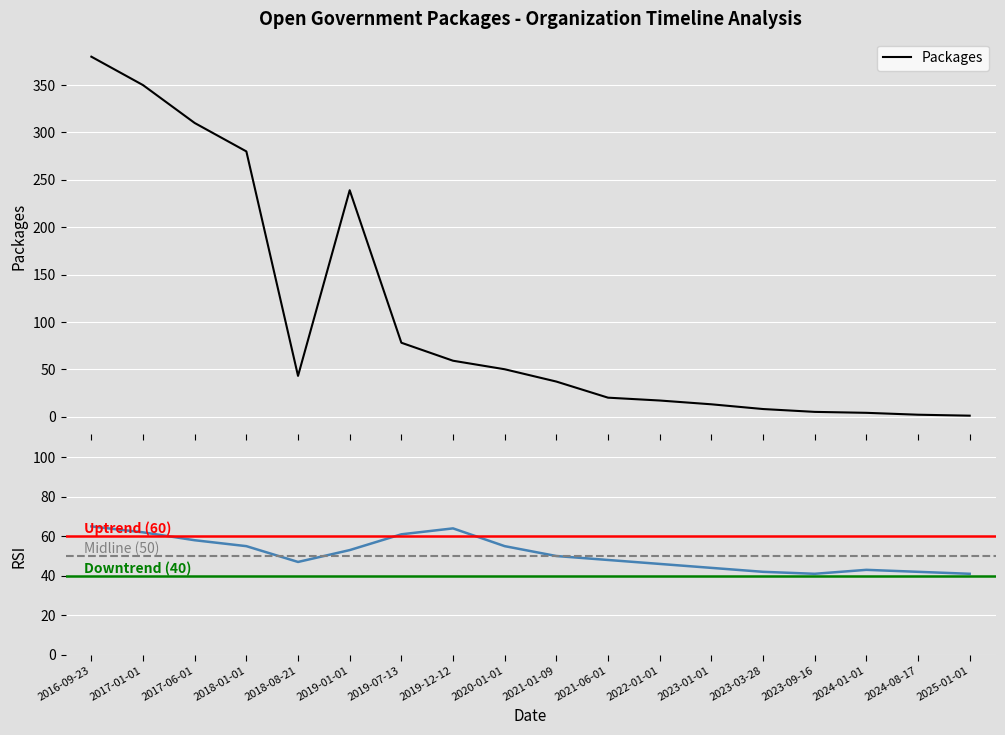

Reading left to right, list all the values displayed in this chart.

2016-09-23=380	2017-01-01=350	2017-06-01=310	2018-01-01=280	2018-08-21=43	2019-01-01=239	2019-07-13=78	2019-12-12=59	2020-01-01=50	2021-01-09=37	2021-06-01=20	2022-01-01=17	2023-01-01=13	2023-03-28=8	2023-09-16=5	2024-01-01=4	2024-08-17=2	2025-01-01=1